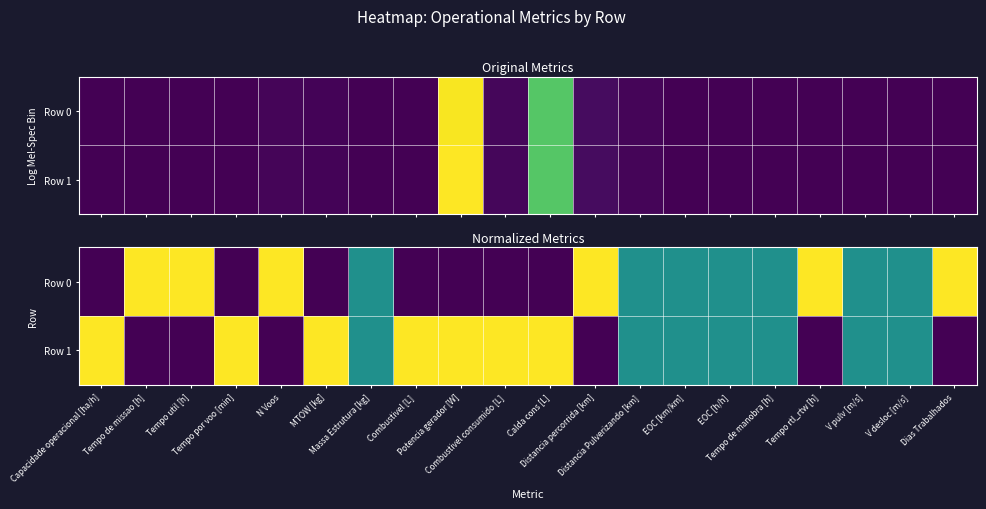

Rank the series at Tempo de manobra [h] from highest to lowest value.

Row 0, Row 1